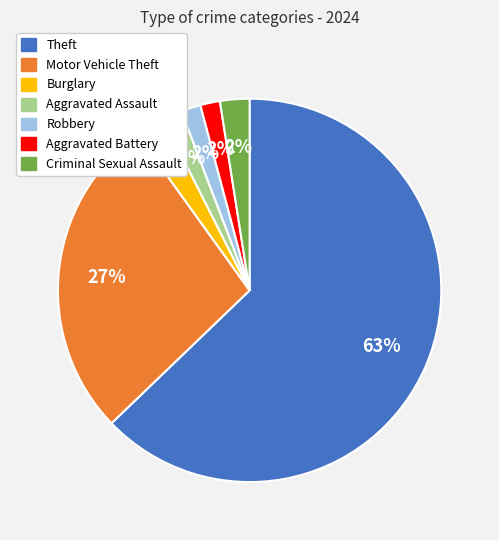

To the nearest percent, what is the difference between the largest and smallest slice percentages?

61%